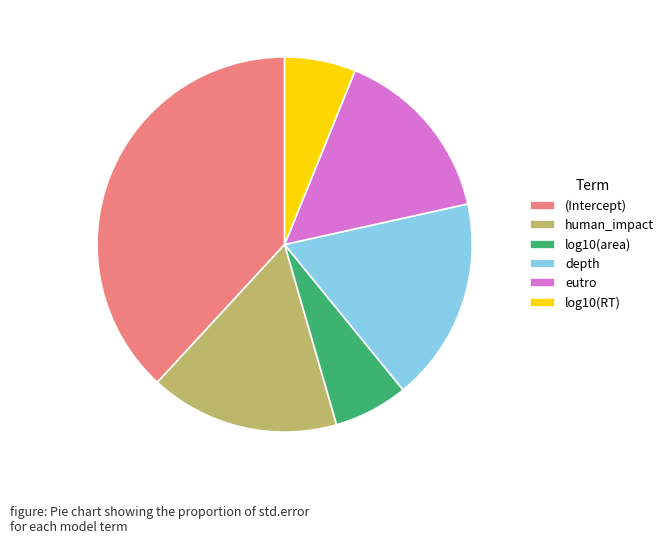

How many slices are in this pie chart?

6